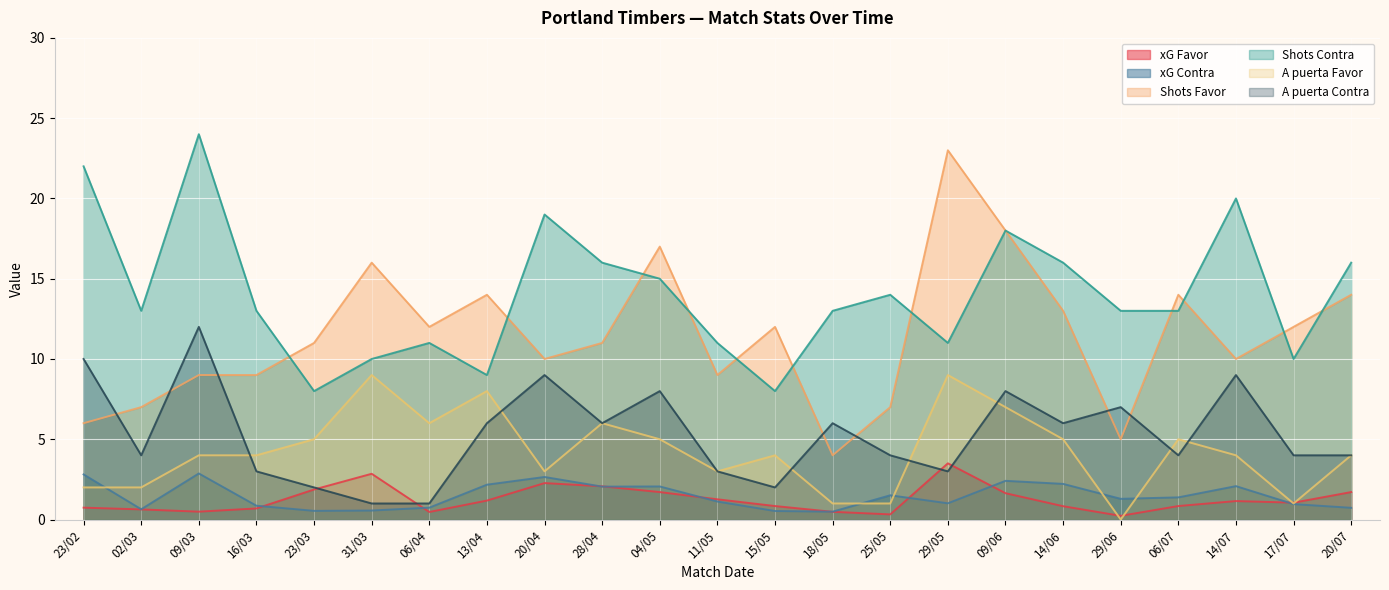

What is the difference between the maximum and second lowest values in the A puerta Contra series?

11.0